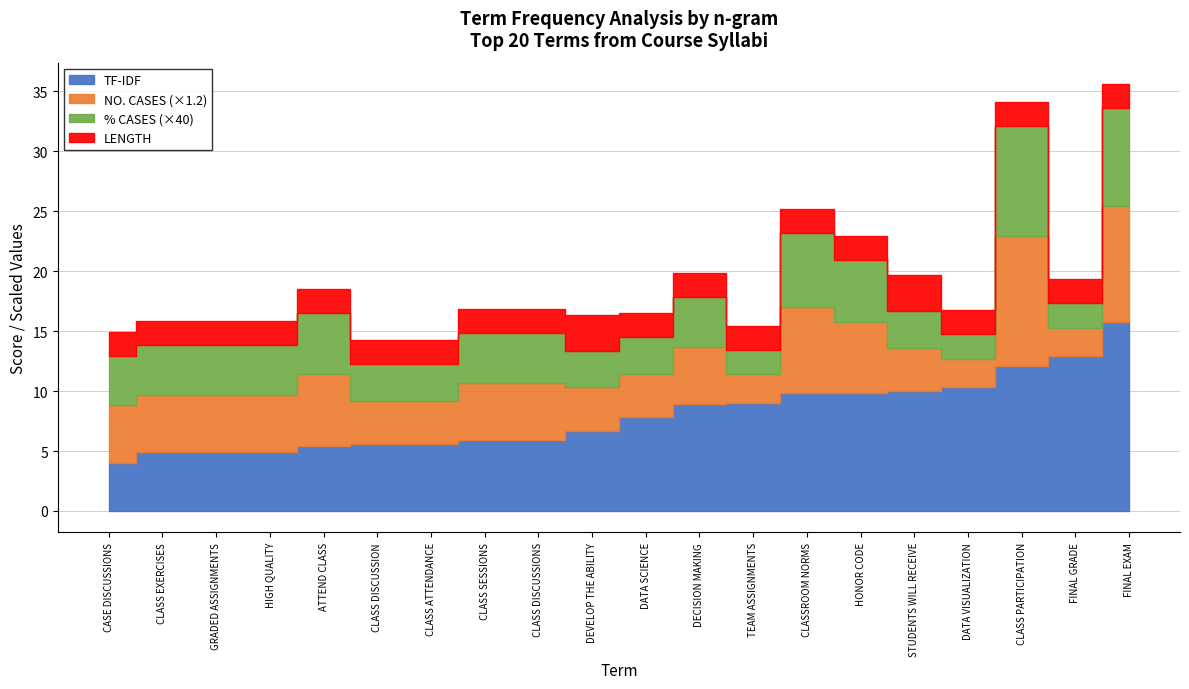

List the labels in order of LENGTH value, largest first.

STUDENTS WILL RECEIVE, DEVELOP THE ABILITY, CLASS PARTICIPATION, FINAL EXAM, CLASSROOM NORMS, HONOR CODE, ATTEND CLASS, DECISION MAKING, CLASS DISCUSSIONS, CLASS SESSIONS, GRADED ASSIGNMENTS, HIGH QUALITY, CLASS EXERCISES, CASE DISCUSSIONS, DATA SCIENCE, CLASS DISCUSSION, CLASS ATTENDANCE, FINAL GRADE, DATA VISUALIZATION, TEAM ASSIGNMENTS